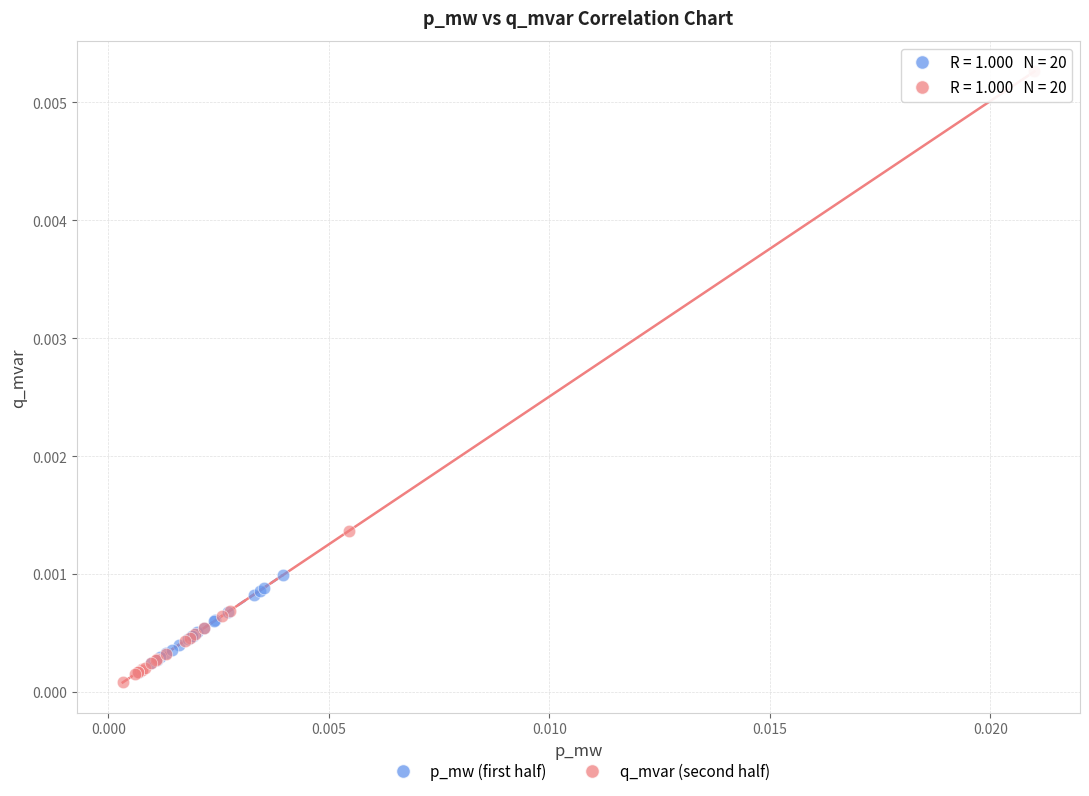

Which series has the largest Y range (max minus min)?

q_mvar (second half)